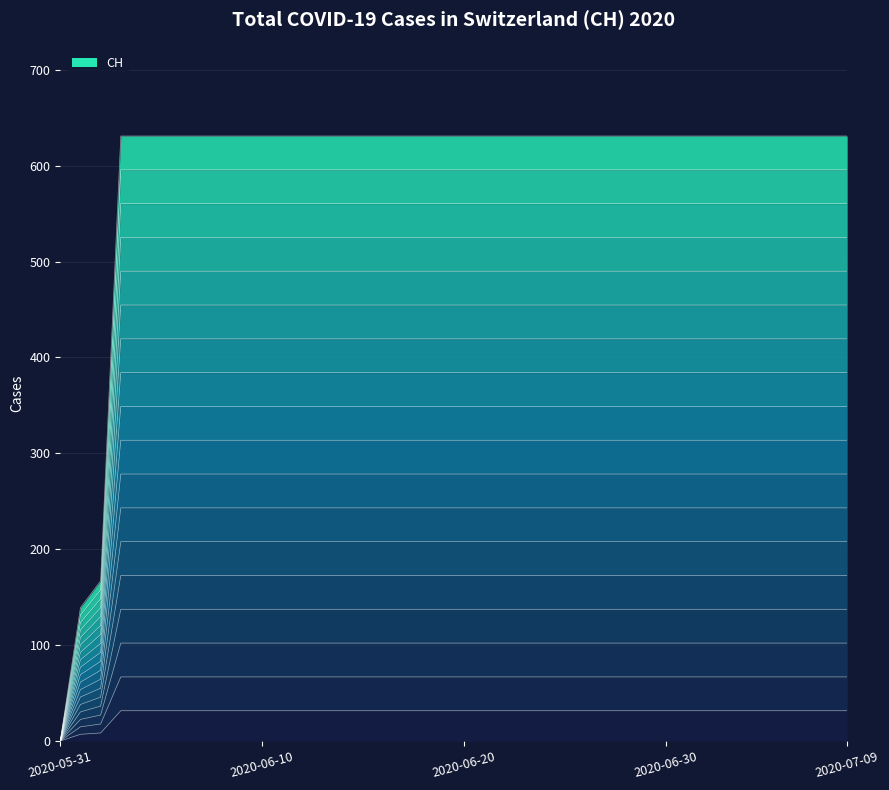

Is it true that the value at 2020-06-23 is 63.7?

False